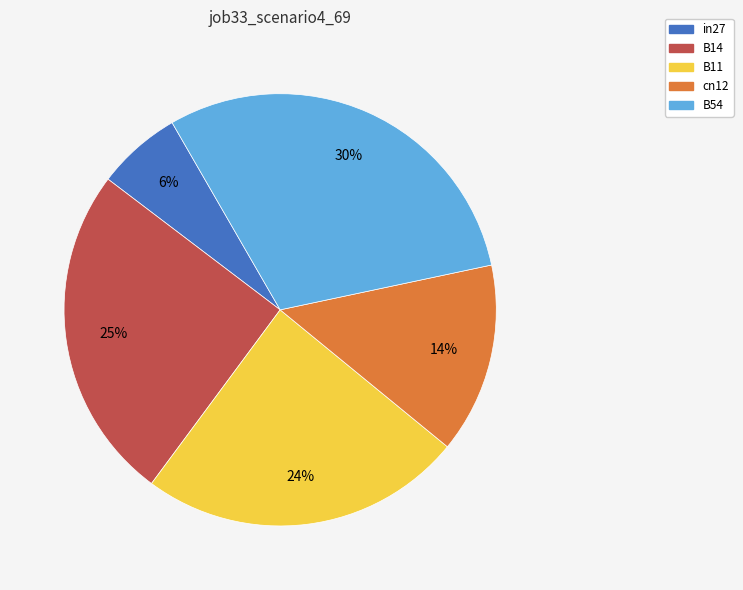

Which has a higher value, in27 or B14?

B14